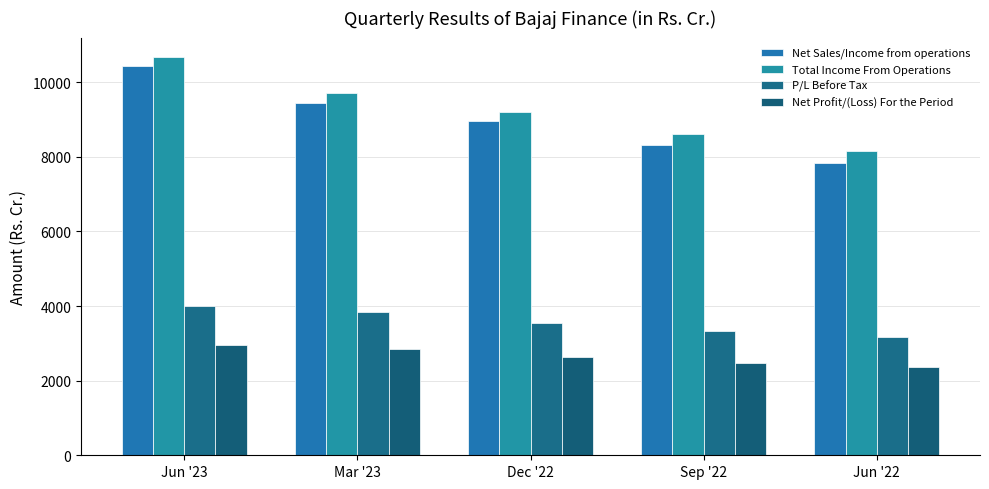

What is the difference between the maximum and minimum values in the Net Sales/Income from operations series?

2598.7